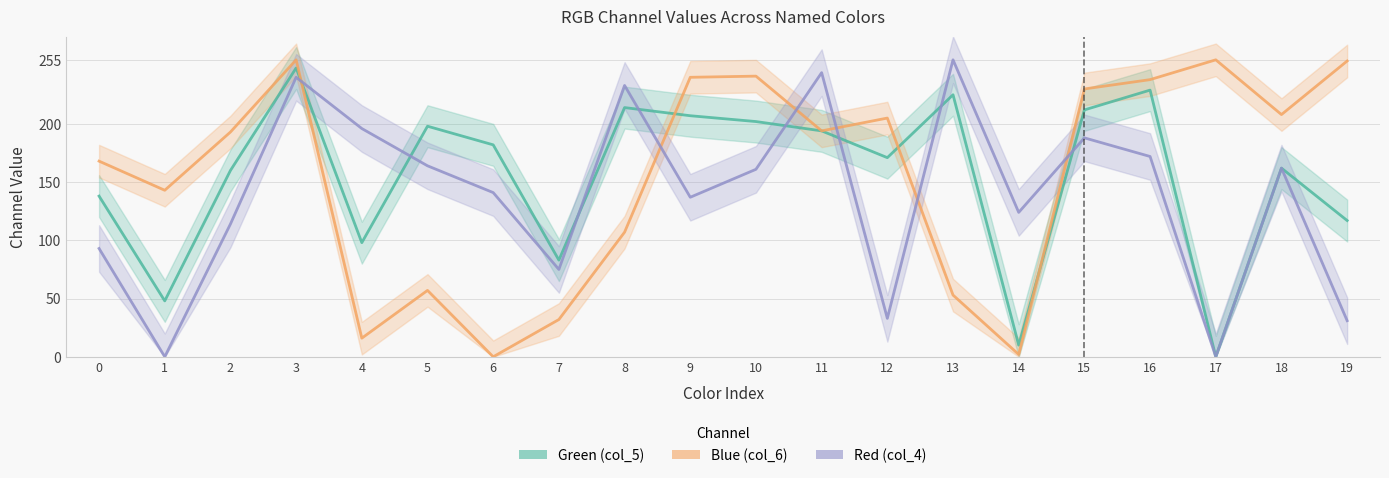

What value does the Green (col_5) series have at 18, to the nearest 10?

160